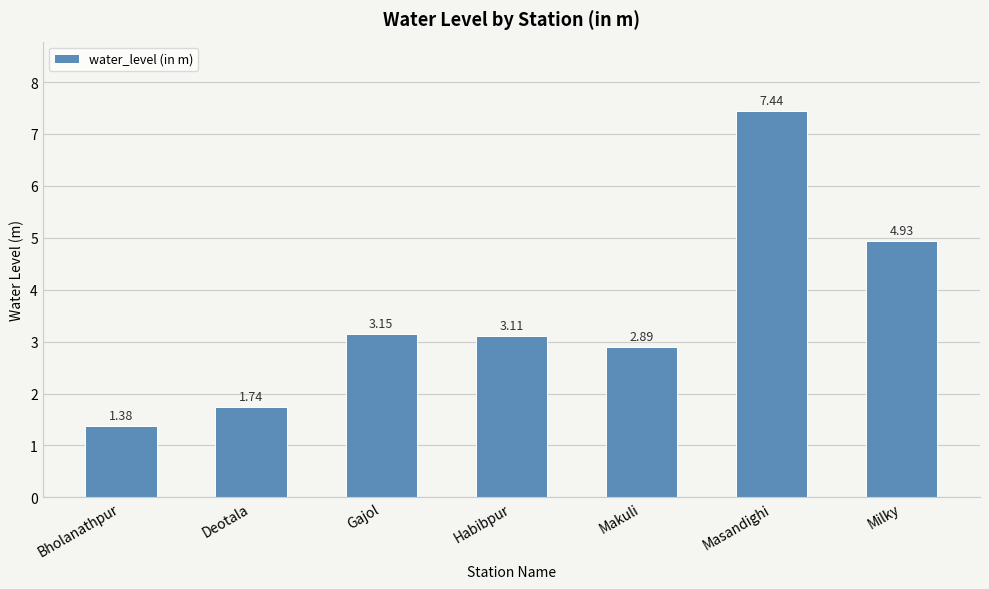

Approximately how many times larger is the value at Habibpur compared to Makuli?

1.1